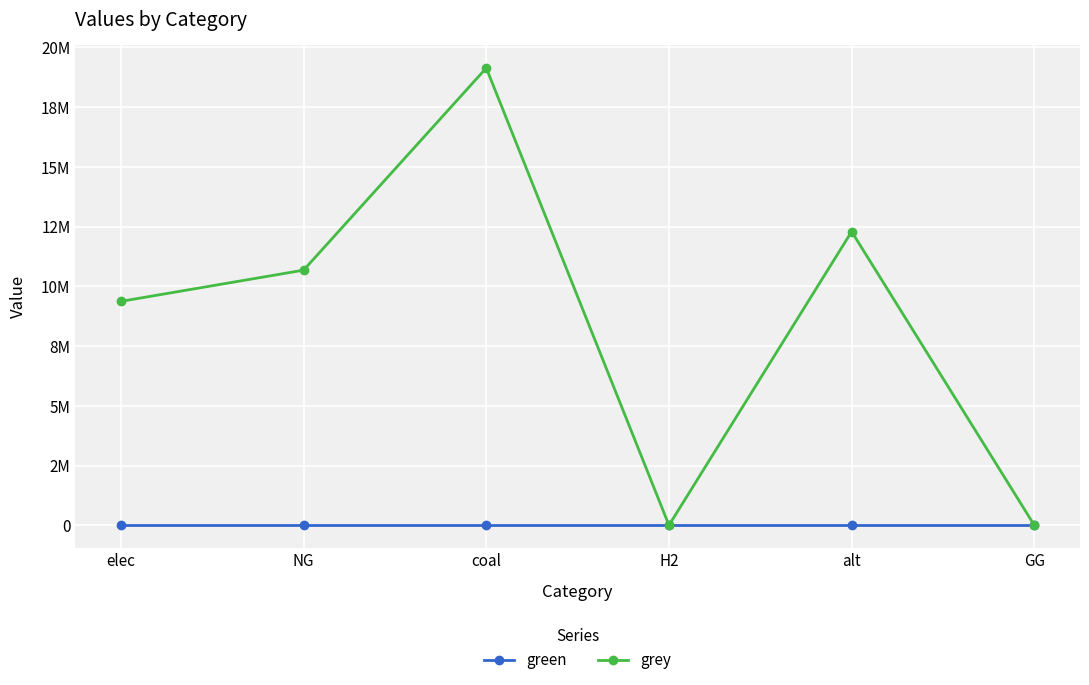

Reading left to right, transcribe all the data shown in this chart.

green: 0.0	0.0	0.0	0.0	0.0	0.0
grey: 9368229.1	10674725.5	19133347.1	0.0	12288253.3	0.0